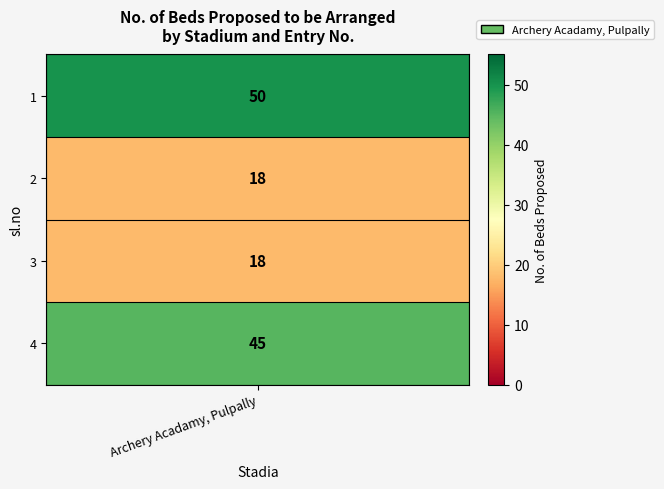

Rank the categories by value from lowest to highest.

2, 3, 4, 1